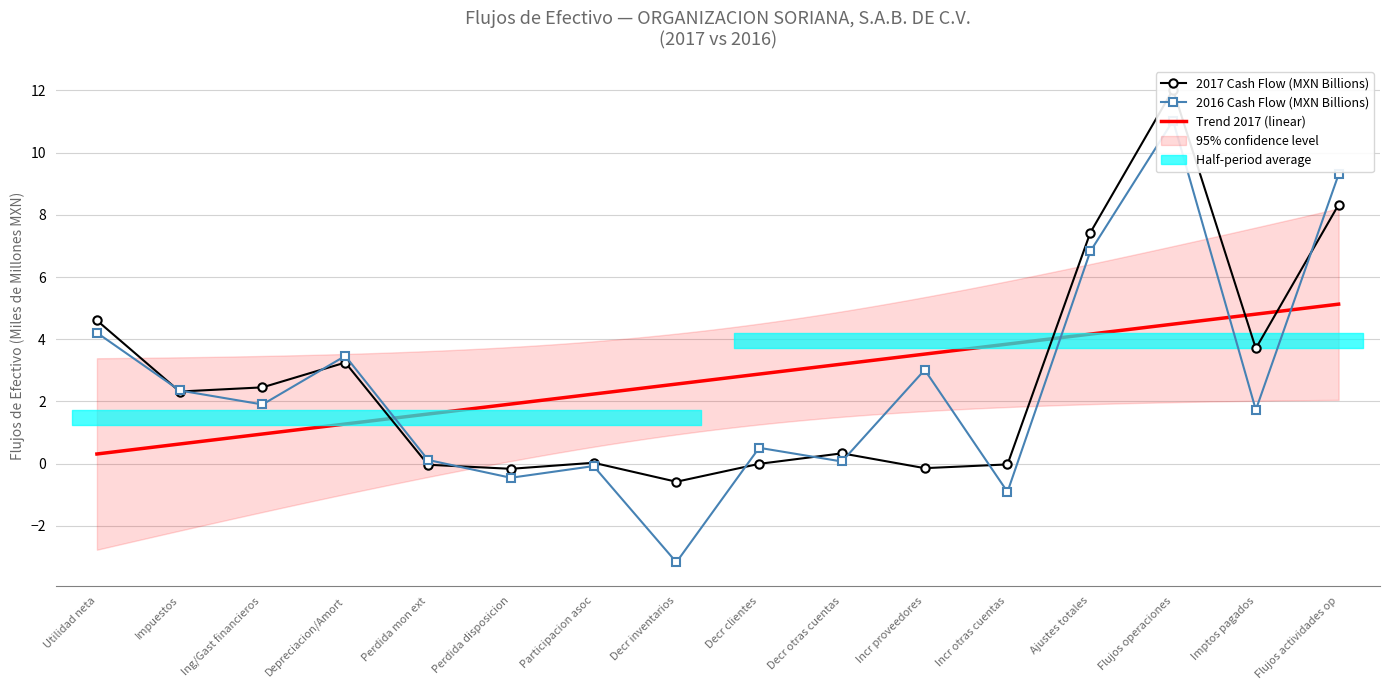

True or false: 2017 has a value of -0.3 at Decr inventarios.

False